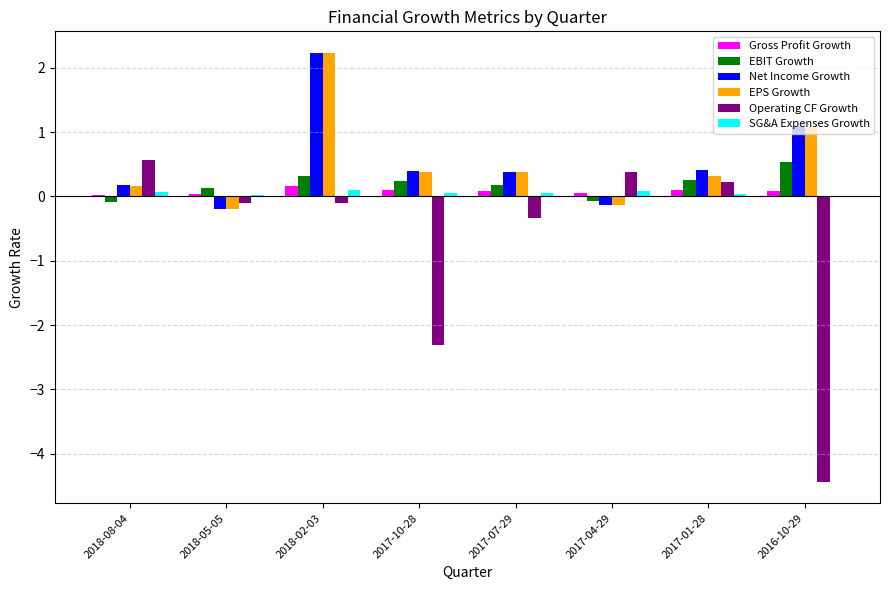

What is the average value of the EBIT Growth series?

0.2